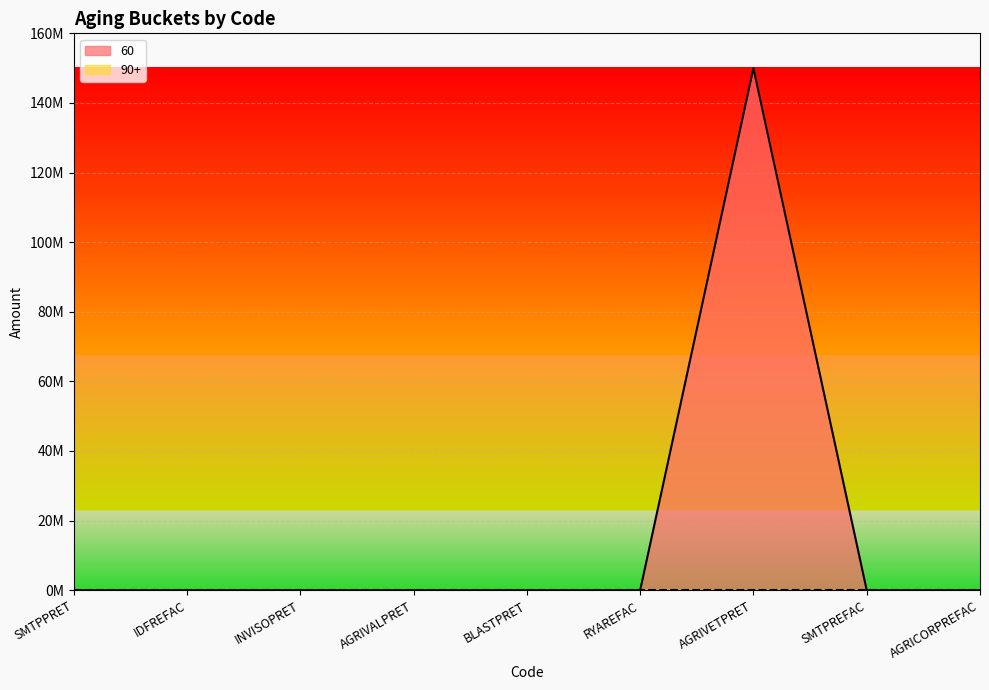

At which category does the data reach its first local peak?

AGRIVETPRET